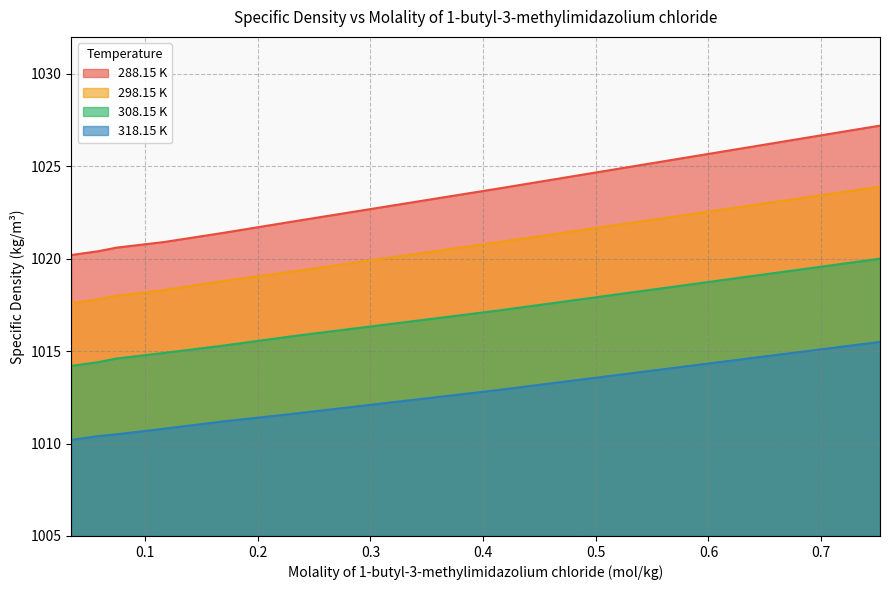

How many values in the 288.15 K series are below 1021?

4